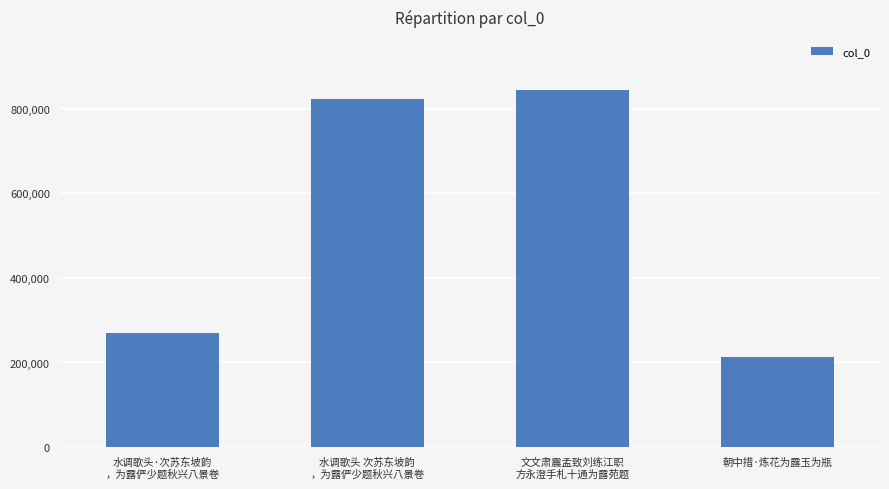

What is the sum of all values?

2148562